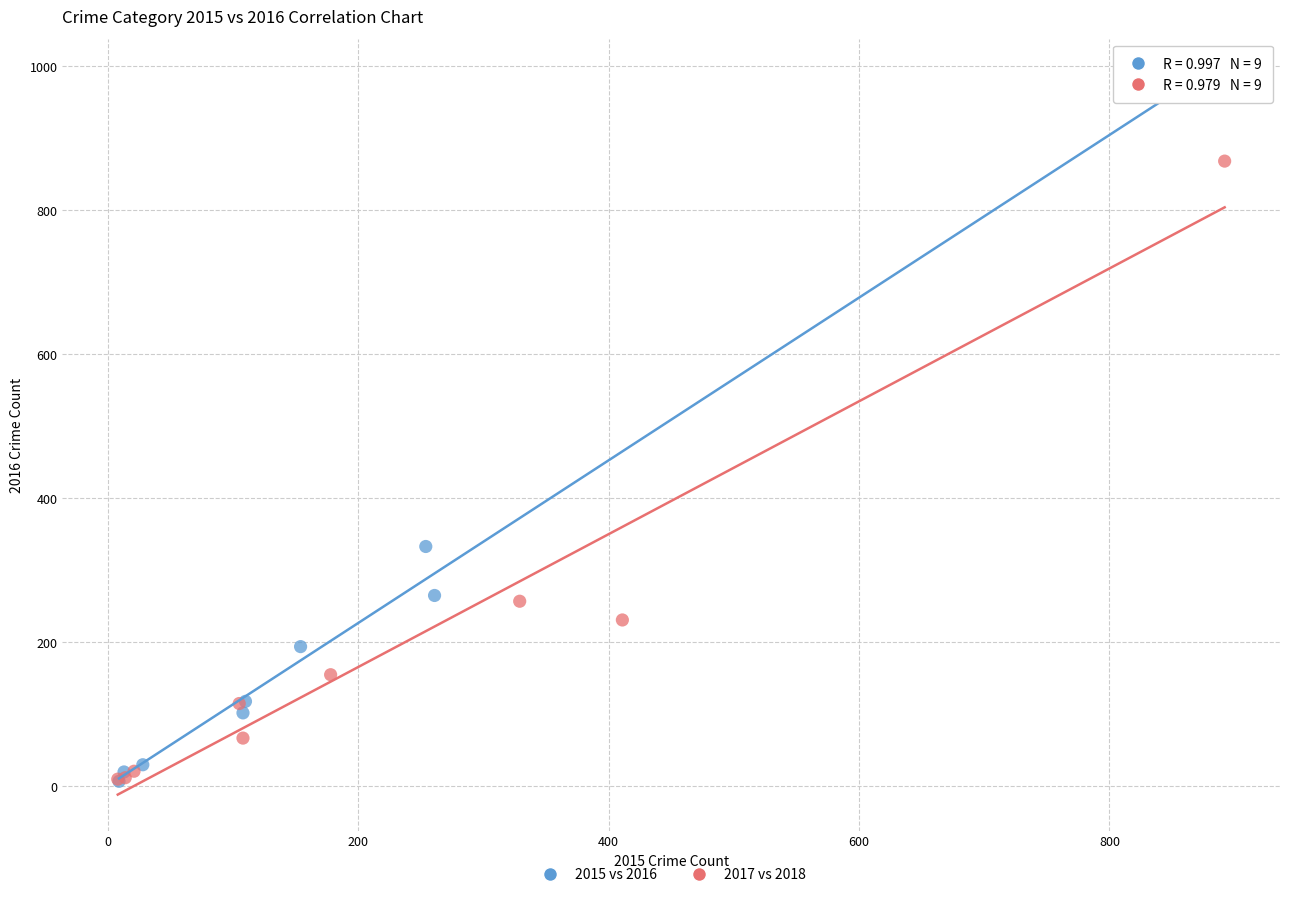

What are all the series names shown in the legend?

2015 vs 2016, 2017 vs 2018